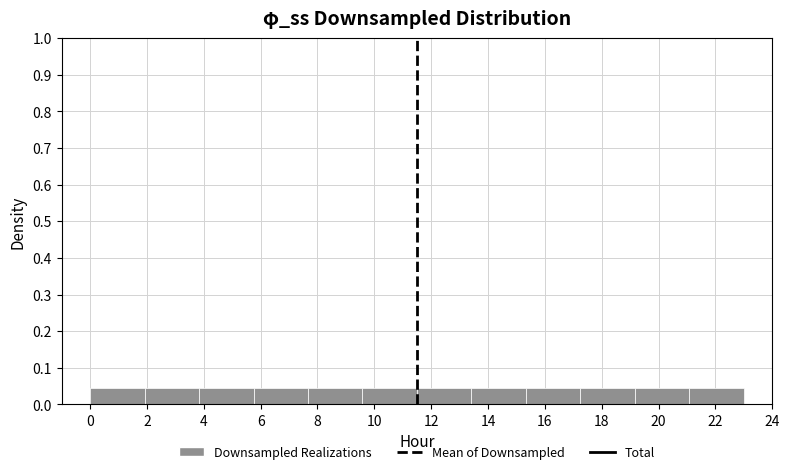

Reading left to right, list every bar in this chart as the range it spans on the x-axis followed by its height. Neither the bar edges nor the heights are printed on the chart, so give them approximately, as read against the axes.

0.0 to 2.0: 0.04
2.0 to 3.8: 0.04
3.8 to 5.8: 0.04
5.8 to 7.6: 0.04
7.6 to 9.6: 0.04
9.6 to 11.6: 0.04
11.6 to 13.4: 0.04
13.4 to 15.4: 0.04
15.4 to 17.2: 0.04
17.2 to 19.2: 0.04
19.2 to 21.0: 0.04
21.0 to 23.0: 0.04